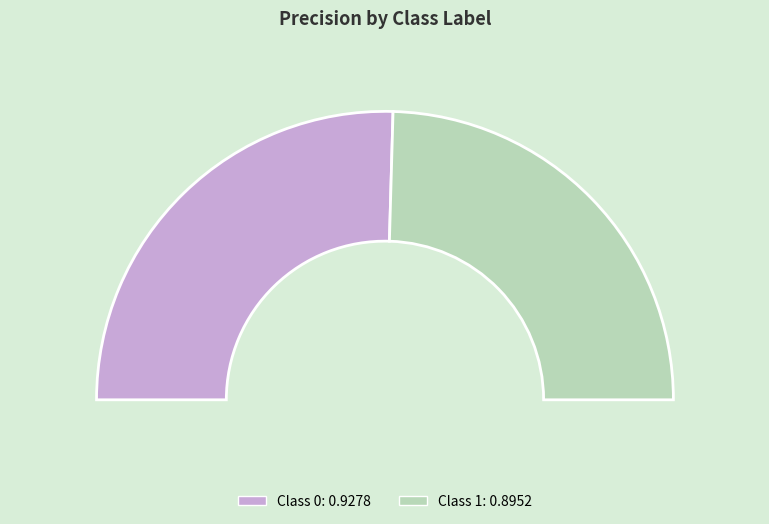

What percentage is the 1 slice, to the nearest percent?

49%